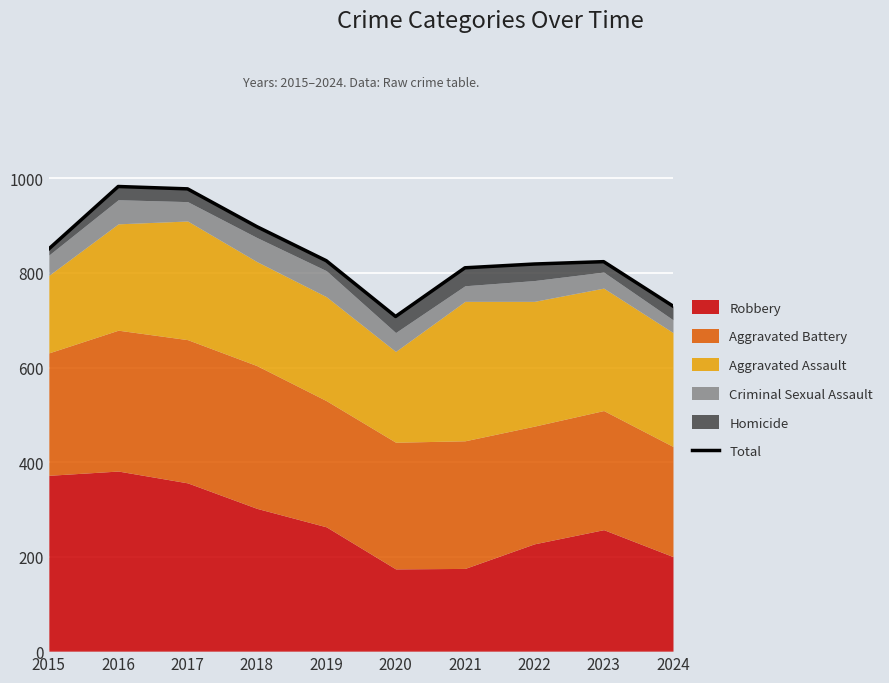

How many interior local peaks (higher than both neighbors) does the data have?

2